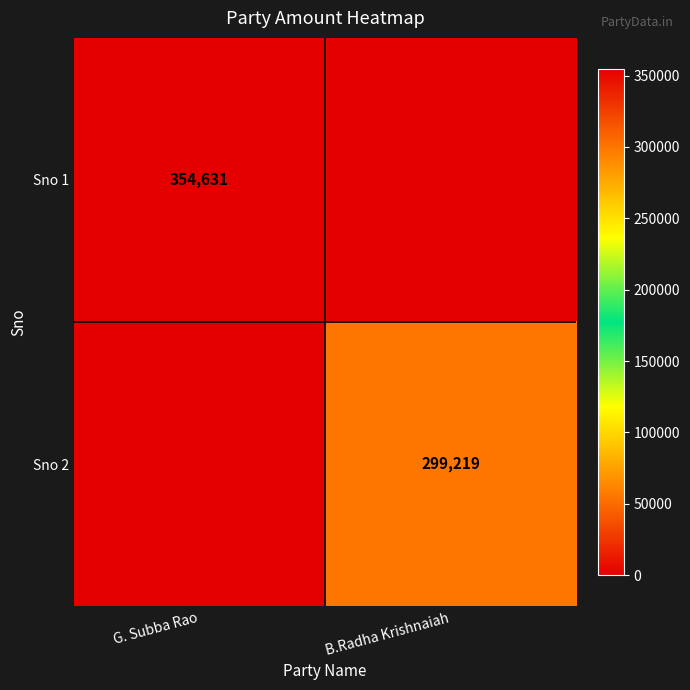

The value of Sno 1 at G. Subba Rao is 94050. True or false?

False